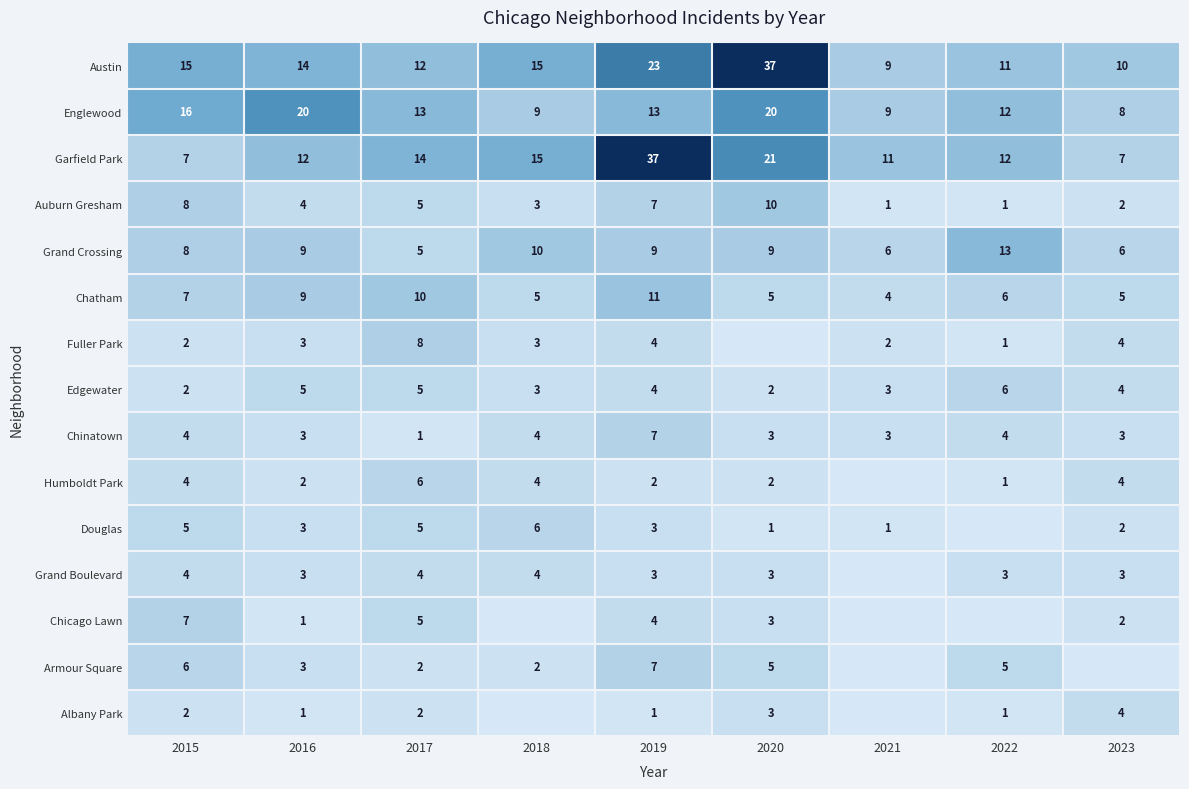

What is the average value of the Edgewater series?

4